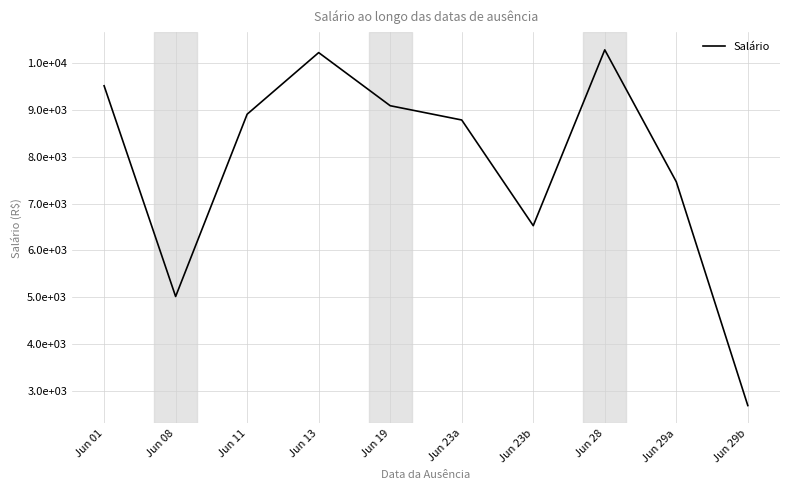

What is the label of the 2nd point from the left?

Jun 08